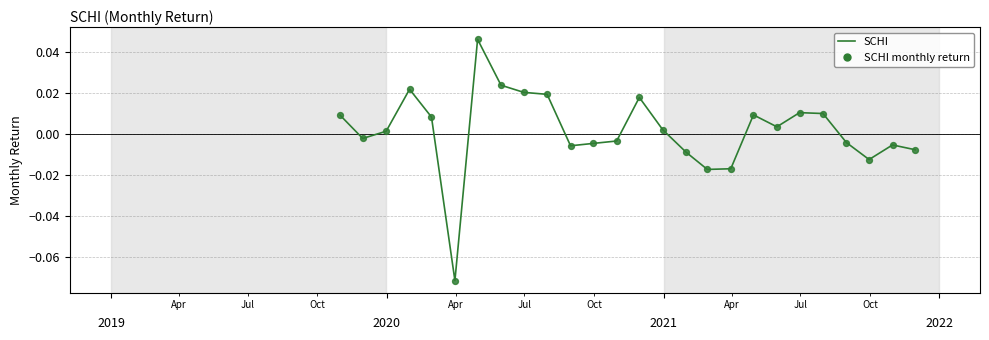

Is this an area chart (filled region under the line)?

No